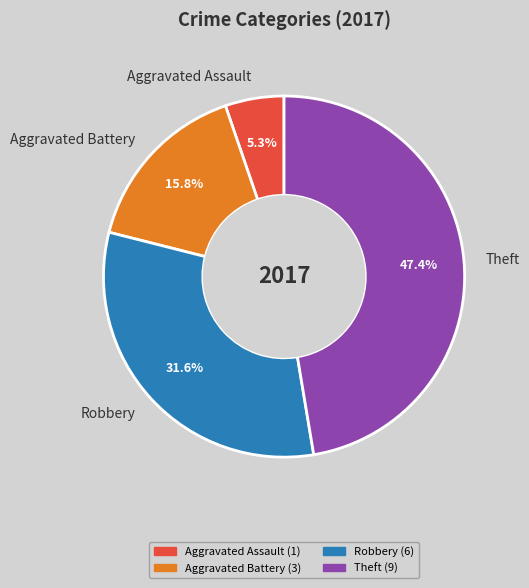

What is the total percentage of Aggravated Assault and Theft?

52.6%